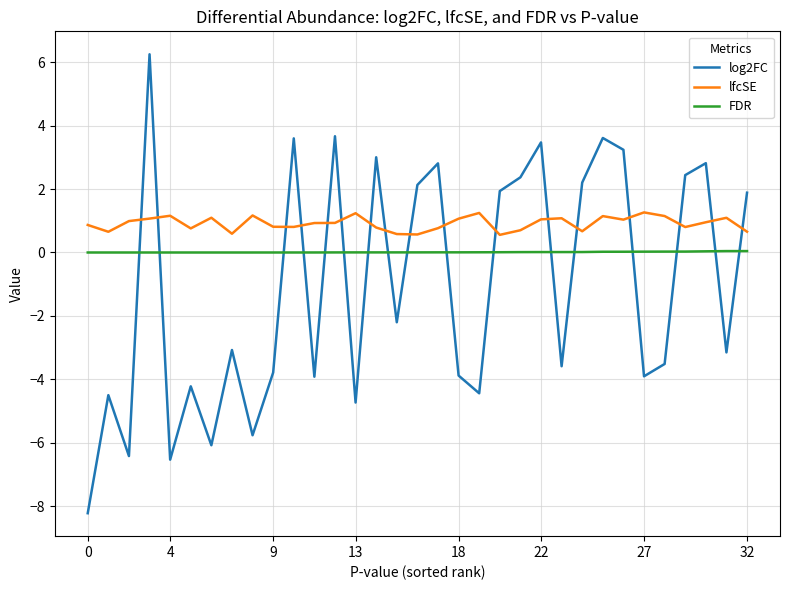

What is the difference between the maximum and minimum values in the log2FC series?

14.5